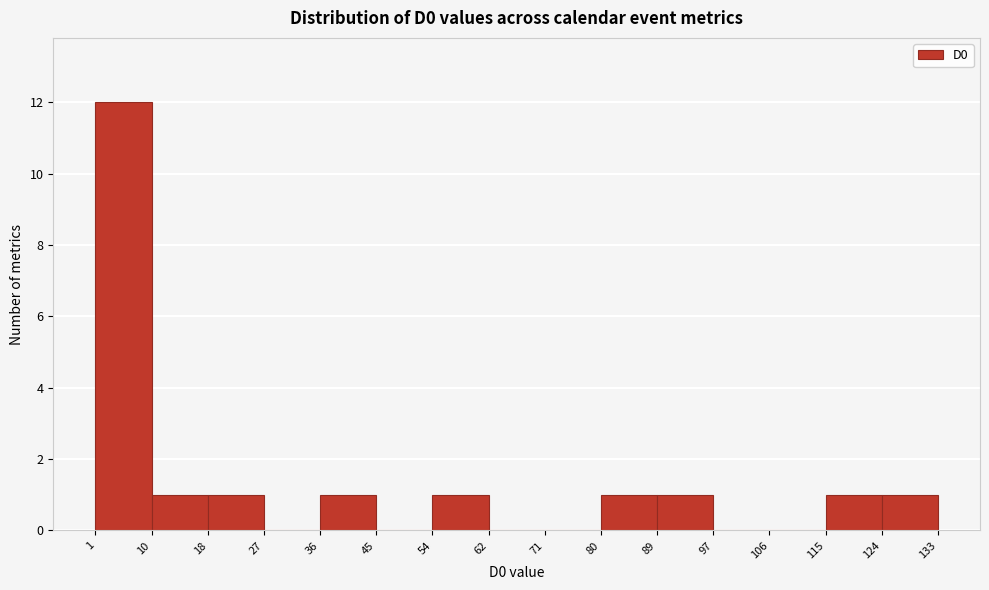

Which range on the x-axis has the tallest bar?

1 to 10